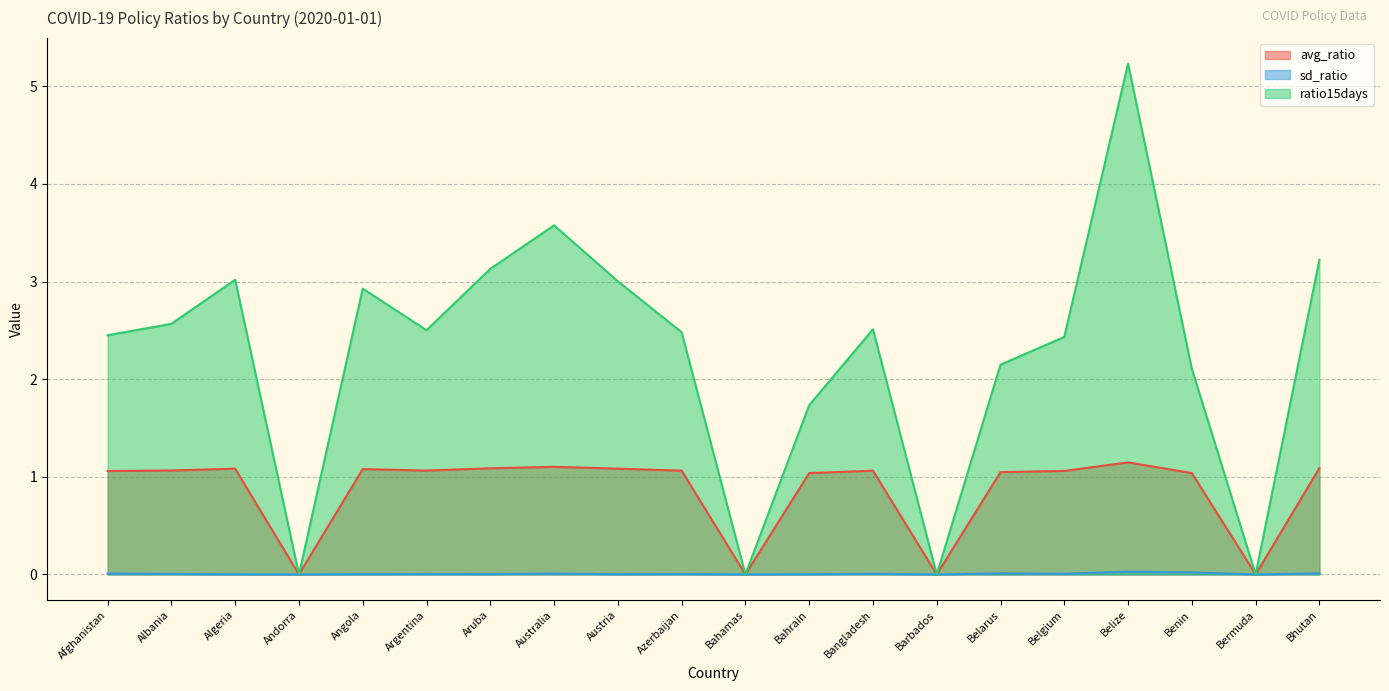

True or false: ratio15days and avg_ratio intersect in this chart.

False